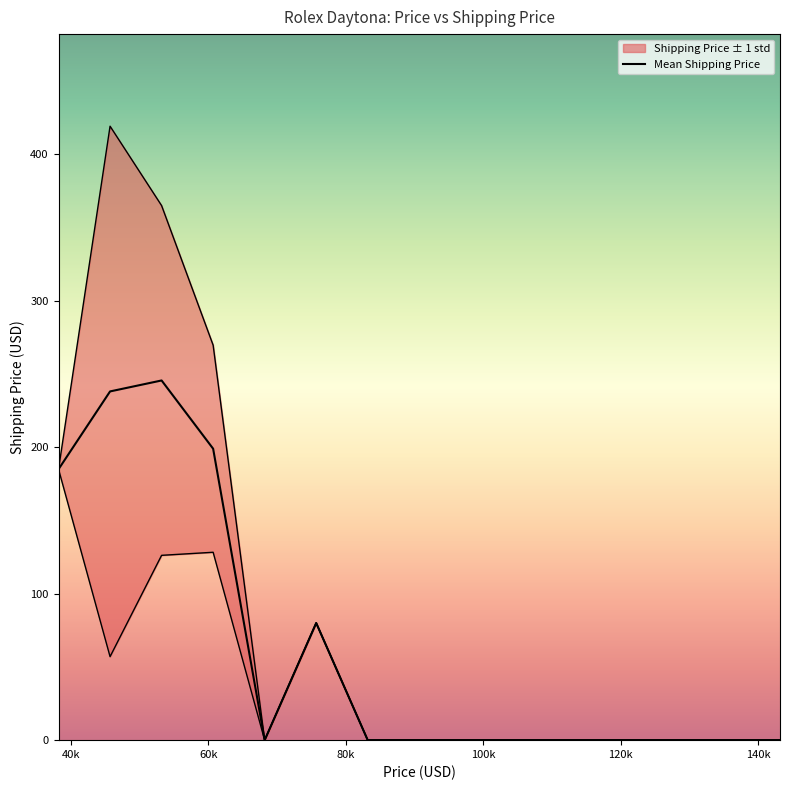

True or false: there are more than 1 points higher than both neighbors.

True